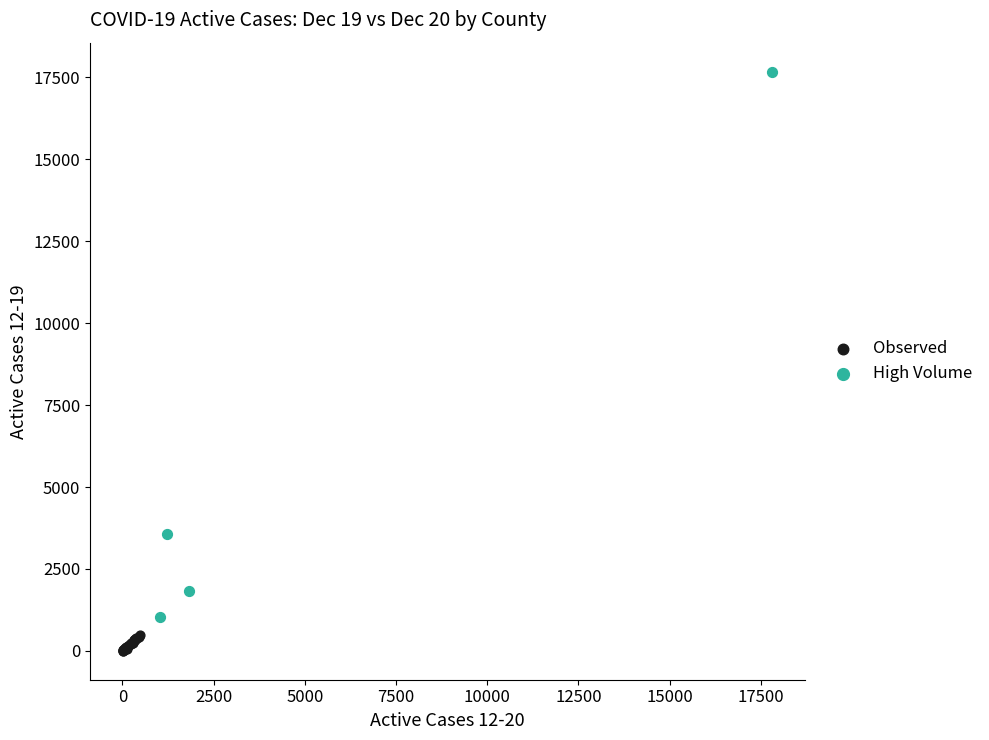

Which series reaches the minimum Y coordinate?

Observed